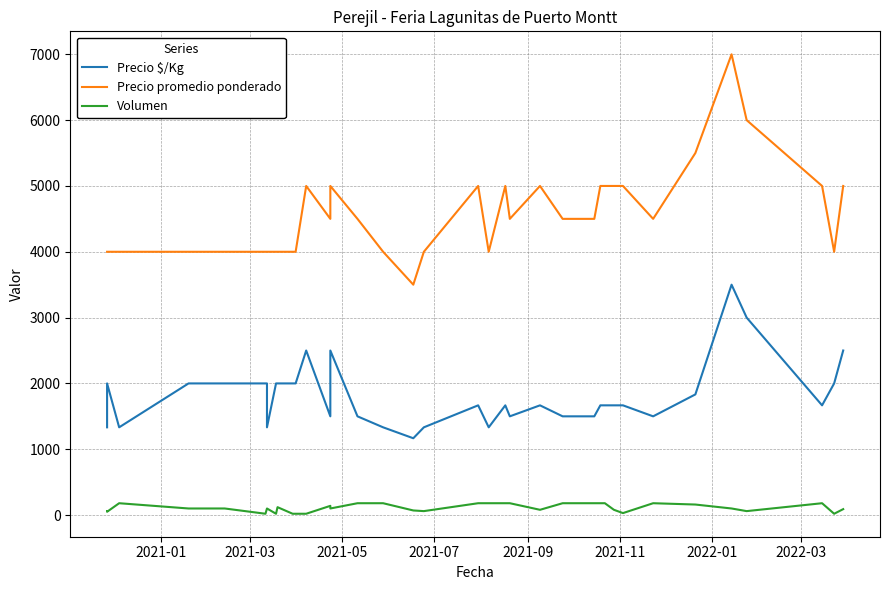

True or false: Precio $/Kg has more than 2 interior local peaks.

True